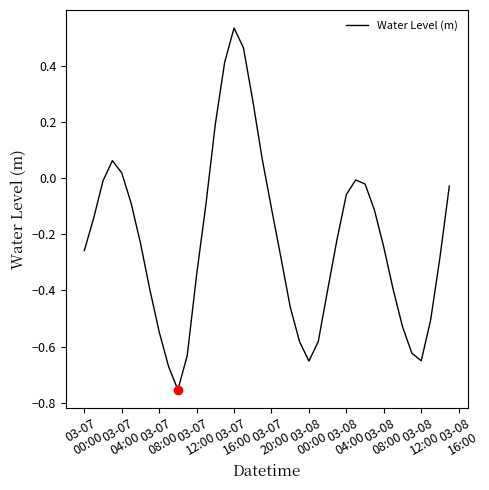

Does the chart have visible grid lines?

No